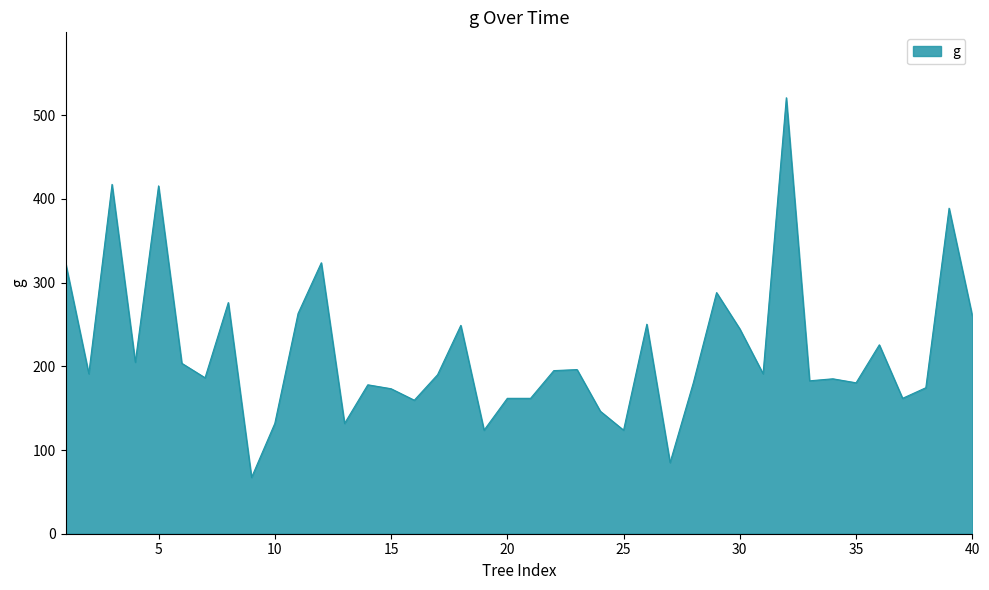

What is the maximum value shown in the chart?

520.8